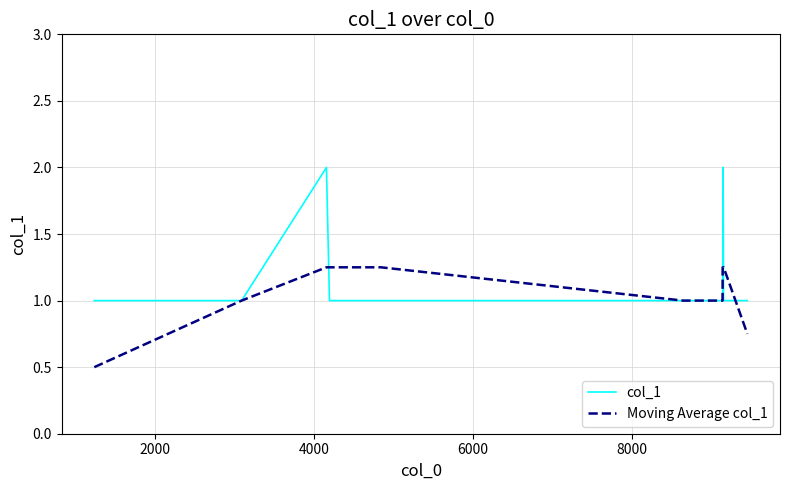

What is the highest value of the col_1 series?

2.0